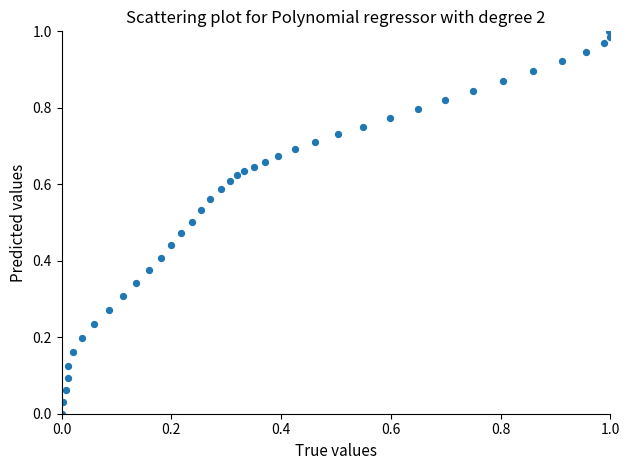

How many data points are displayed?

40